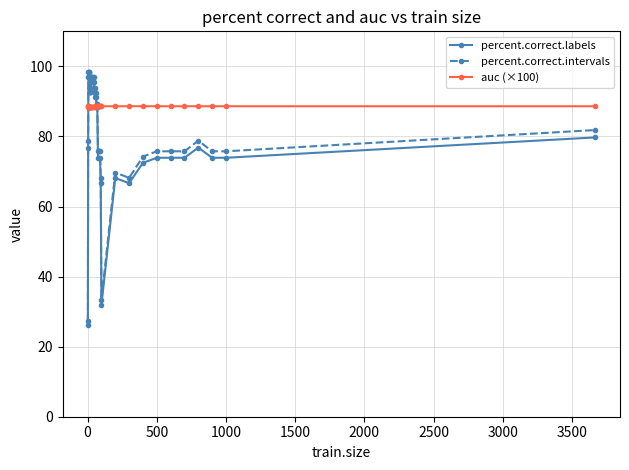

What is the value of the percent.correct.labels point at the 20th from the left?

88.4